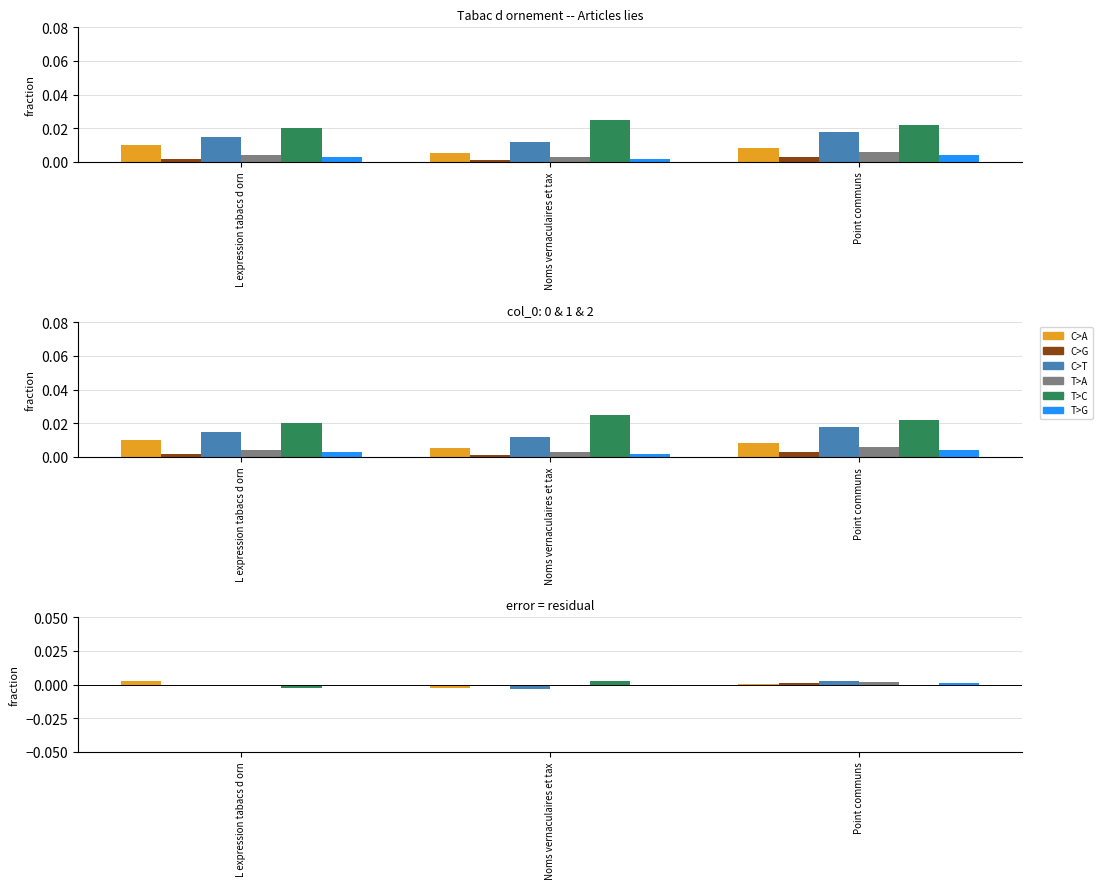

What are all the series names shown in the legend?

C>A, C>G, C>T, T>A, T>C, T>G